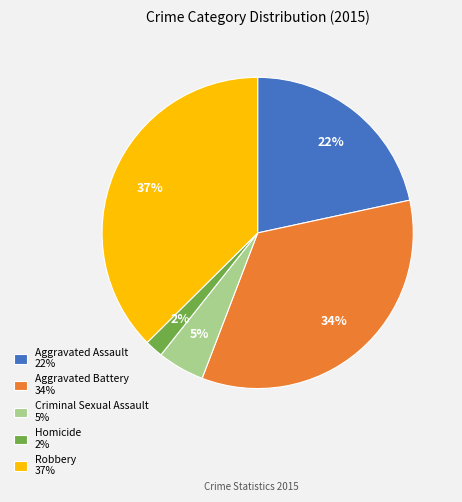

Is Criminal Sexual Assault the majority of the pie?

No